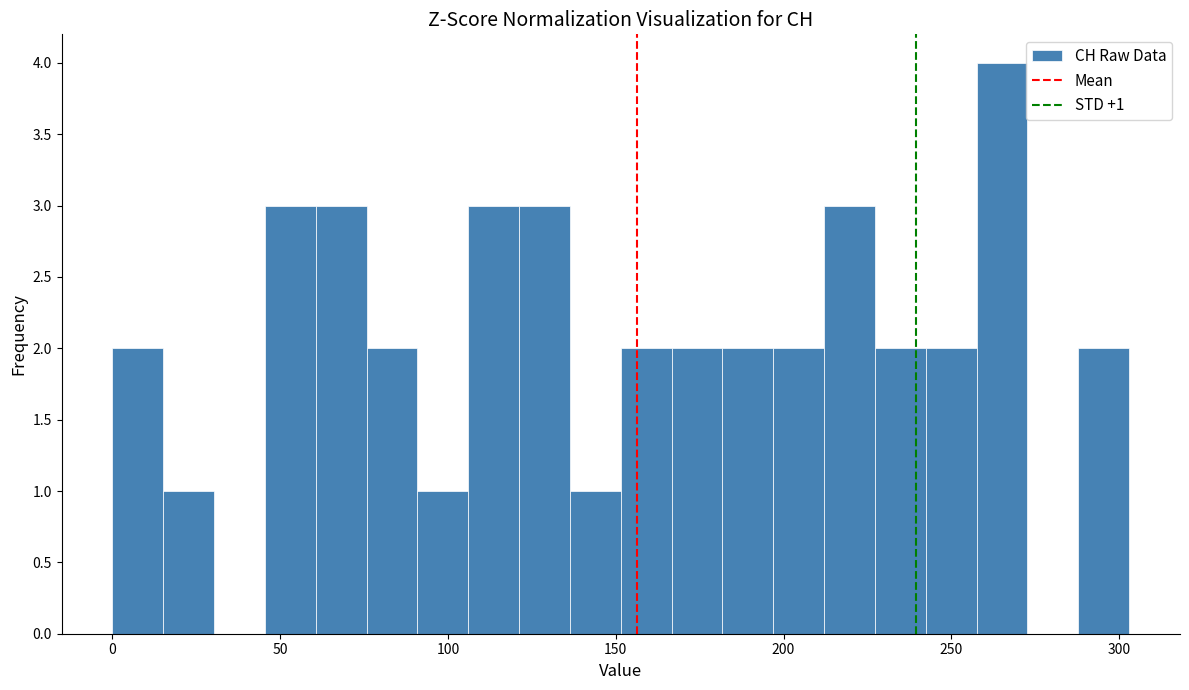

Around what value on the x-axis is the tallest bar? Give the approximate position of its centre, as read against the axis.

265